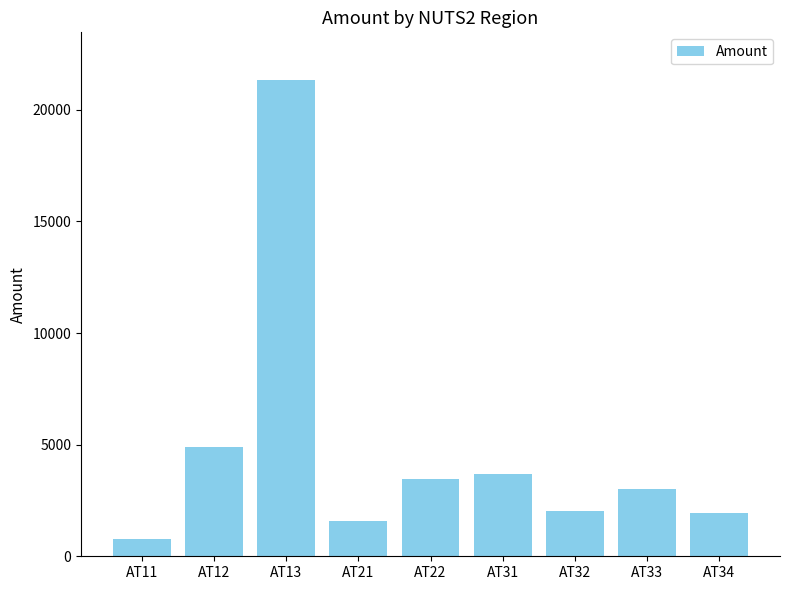

What is the difference between the maximum and minimum values?

20571